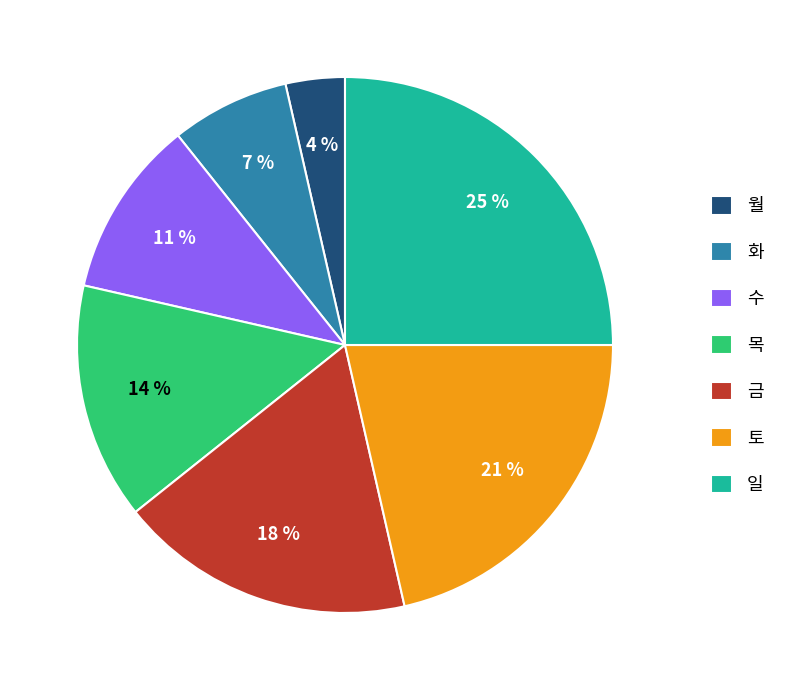

Count the number of slices in the pie.

7